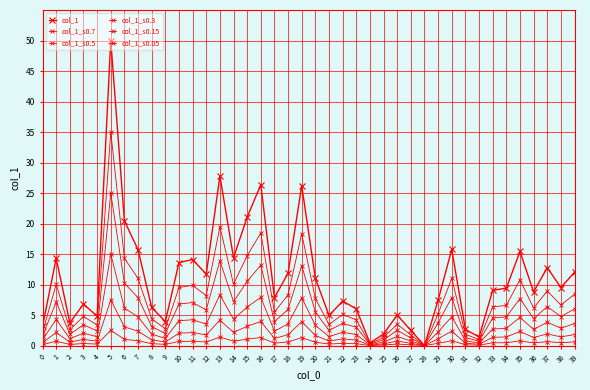

True or false: col_1_s0.3 has a value of 1.0 at 18.

False